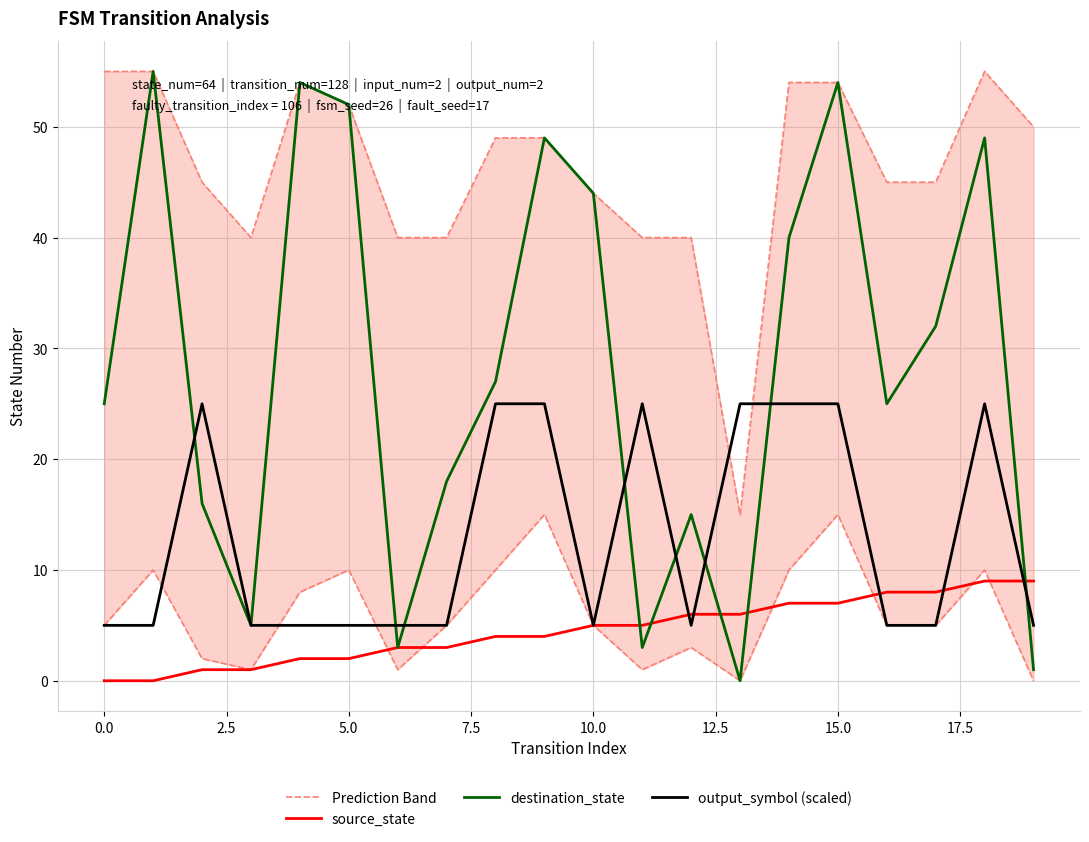

Count the output_symbol (scaled) values in the range 5 to 25.

20